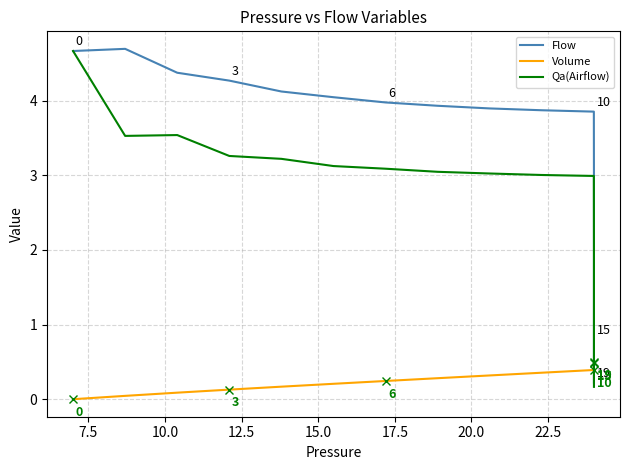

After their last crossing, which series has the higher values: Flow or Qa(Airflow)?

Flow